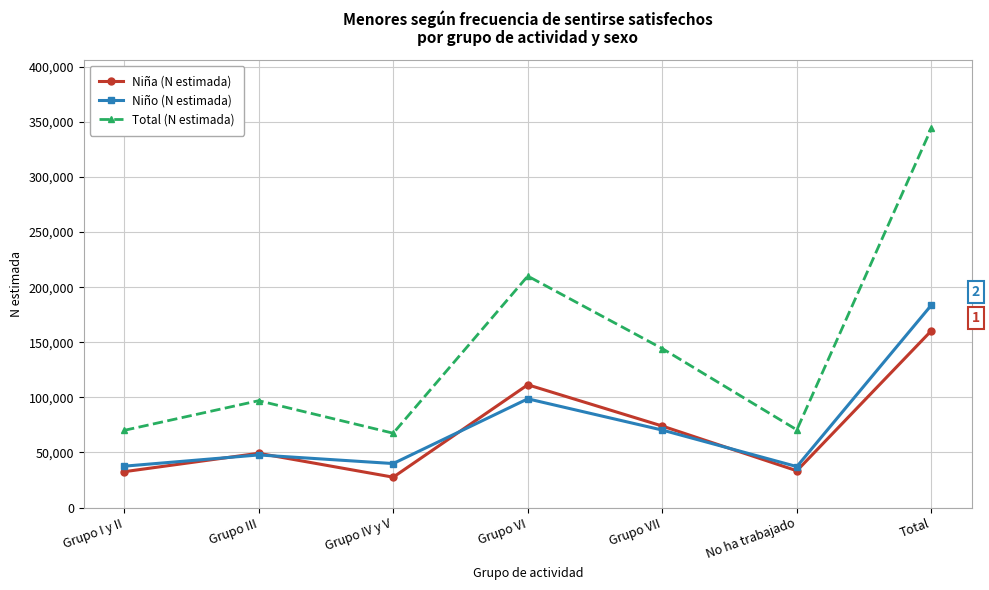

At which category does the chart reach its peak across all series?

Total